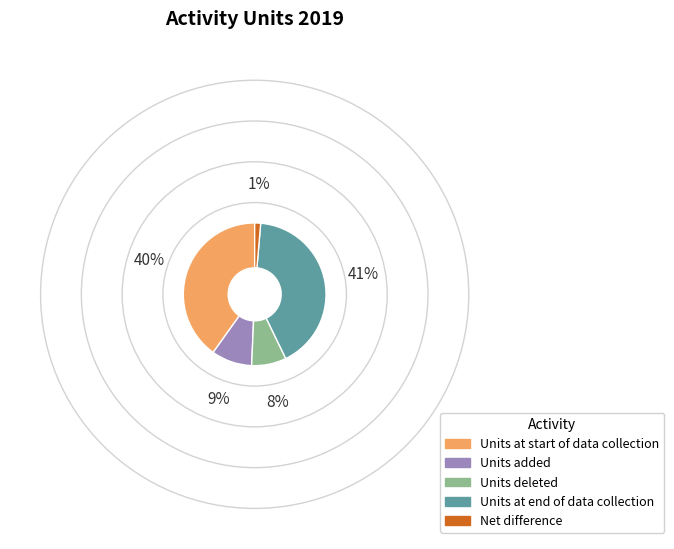

Which category has the smallest portion of the pie?

Net difference